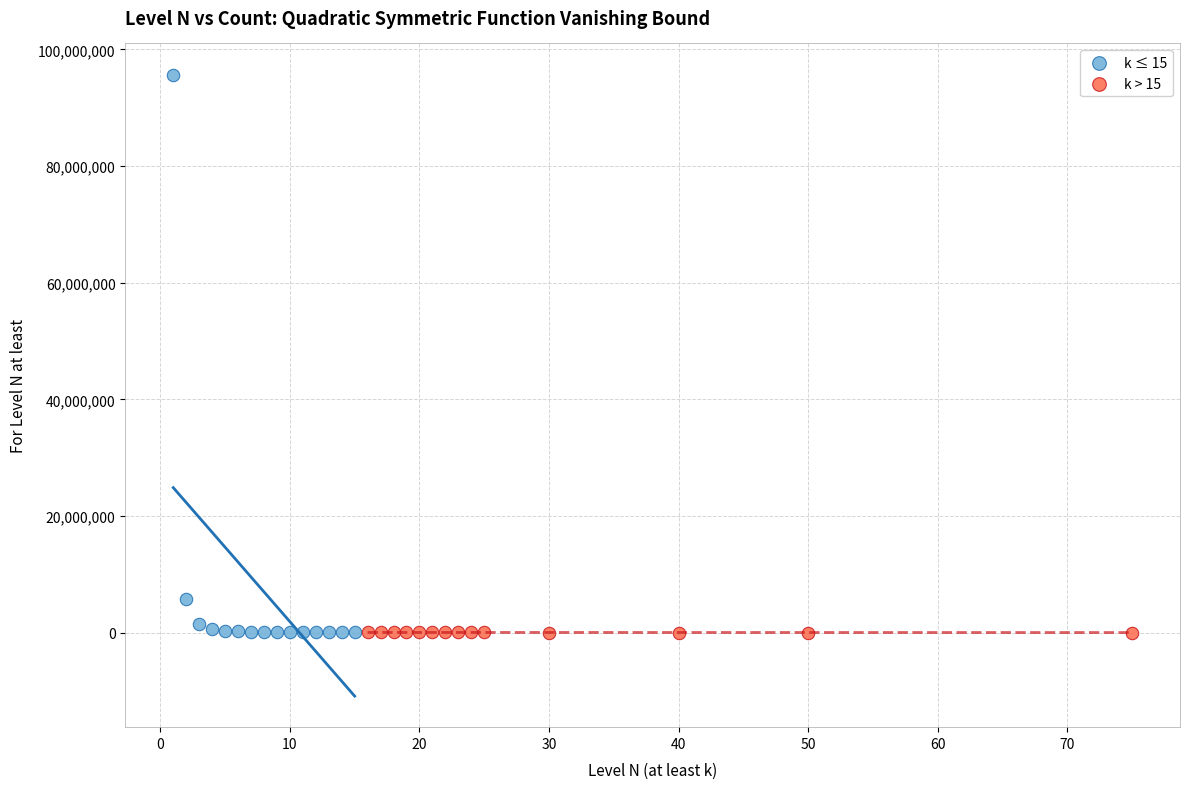

Which series has the largest Y range (max minus min)?

k ≤ 15